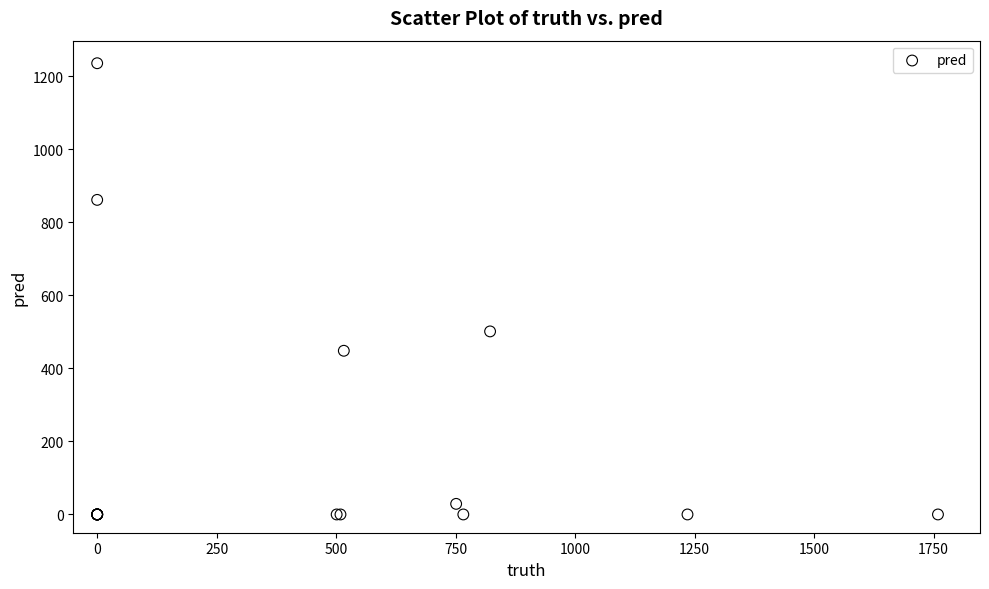

What Y value in the scatter plot is closest to 617?

501